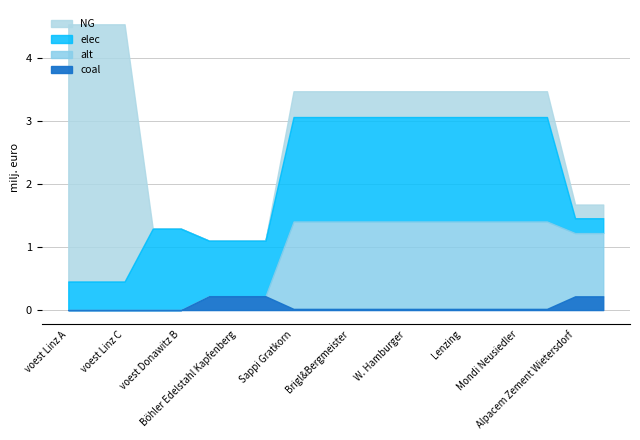

The value of NG at Böhler Edelstahl Kapfenberg is -2.4. True or false?

False